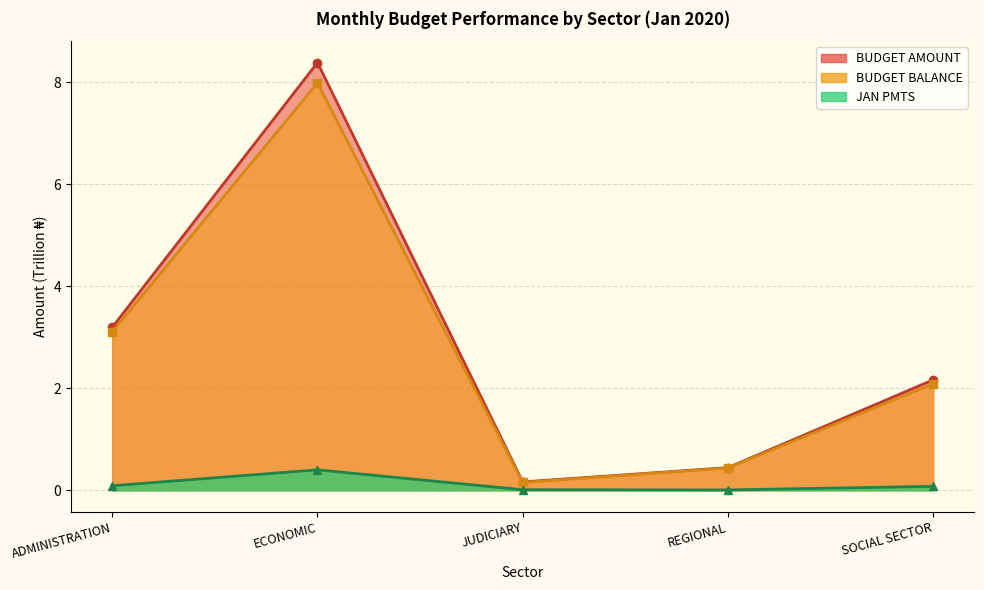

Is the value of JAN PMTS at JUDICIARY greater than the value of BUDGET AMOUNT at JUDICIARY?

No